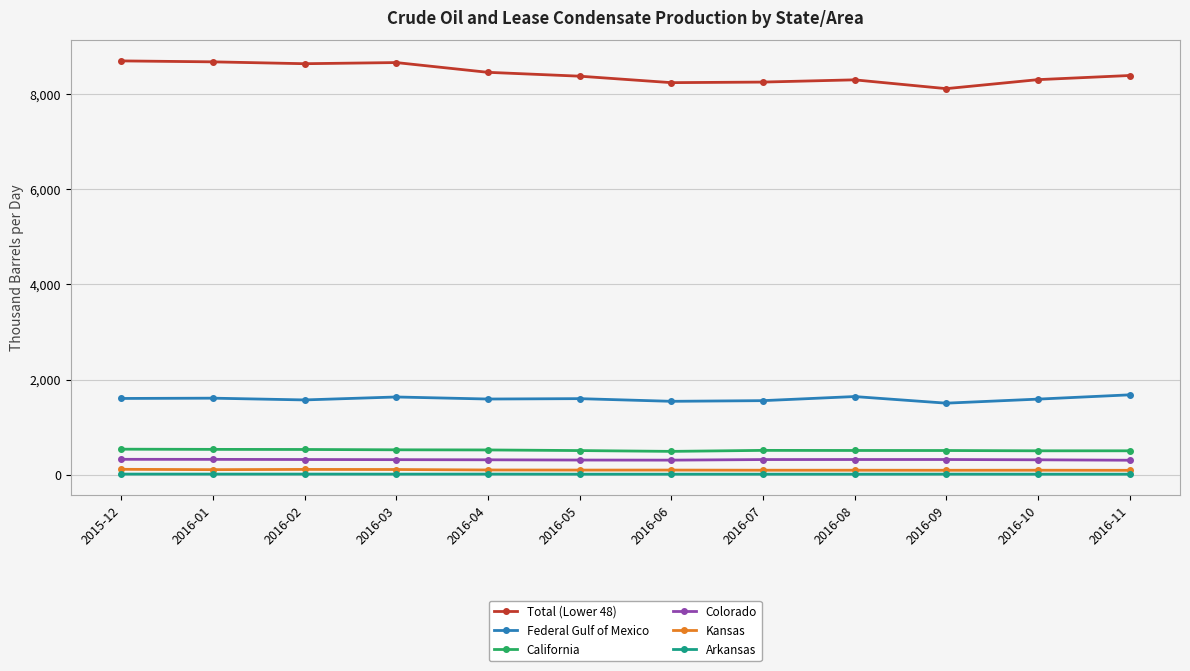

Which series has the widest spread of values?

Total (Lower 48)